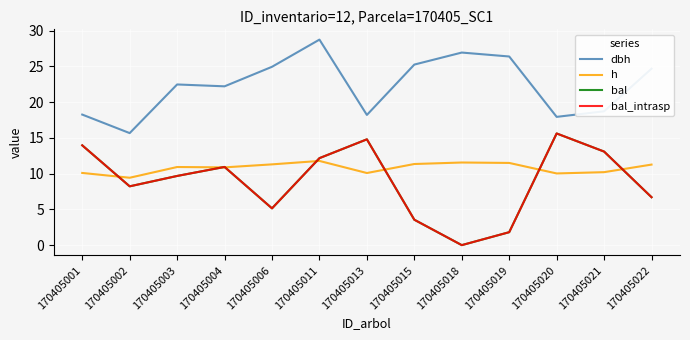

Does the chart display data point markers on the line(s)?

No